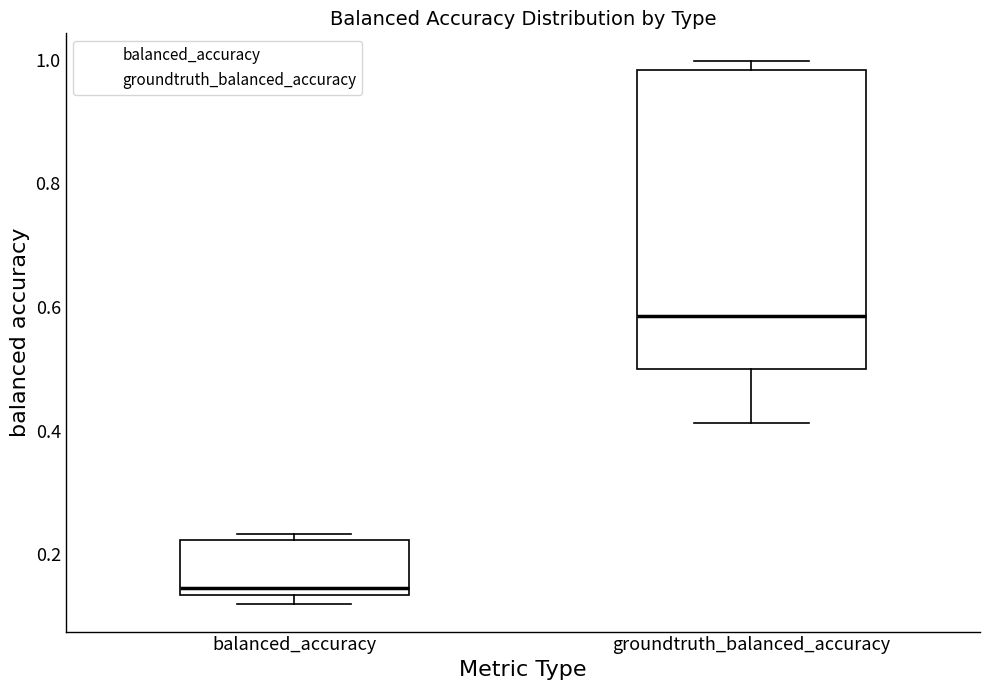

Reading left to right, read every box against the y-axis: the position of its median line, the range the box covers, and the ends of its whiskers. The values are not printed on the chart, so give them approximately, as read against the axis.

balanced_accuracy: median 0.14 (just above the box's lower edge), box 0.14 to 0.22, whiskers 0.12 to 0.24
groundtruth_balanced_accuracy: median 0.58, box 0.50 to 0.98, whiskers 0.42 to 1.00